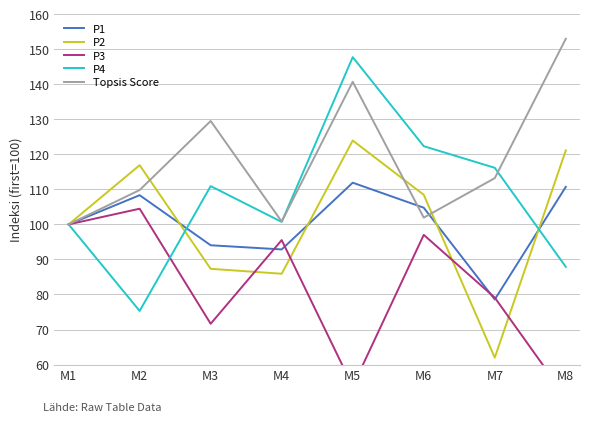

What is the spread (max minus min) of values at M4?

14.9